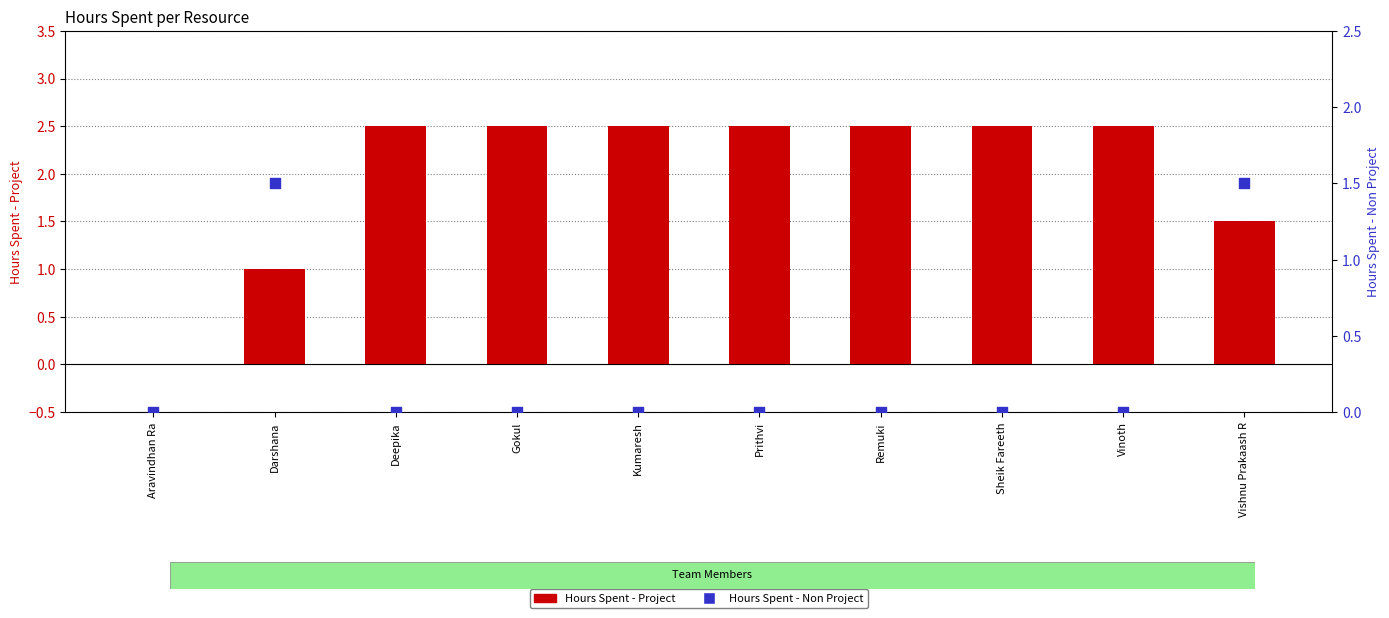

At which category is the sum across all series the highest?

Vishnu Prakaash R